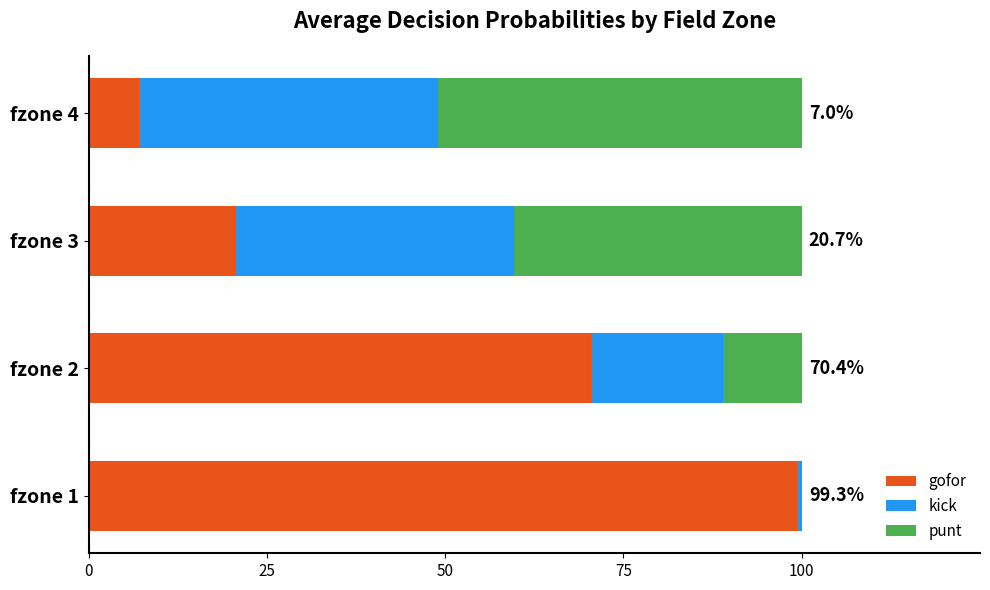

What are all the series names shown in the legend?

gofor, kick, punt